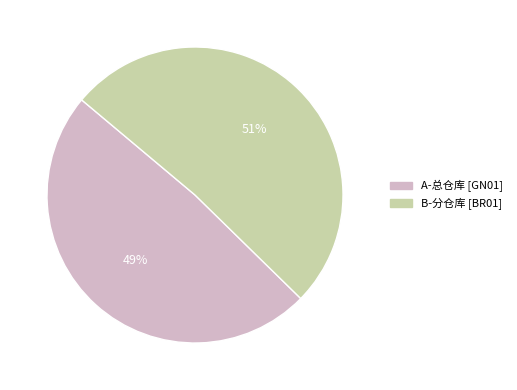

To the nearest percent, what is the difference between the largest and smallest slice percentages?

2%